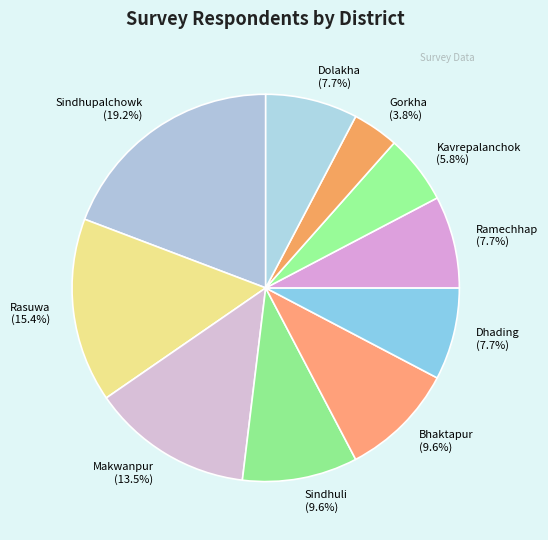

Does Ramechhap account for over 50% of the chart?

No